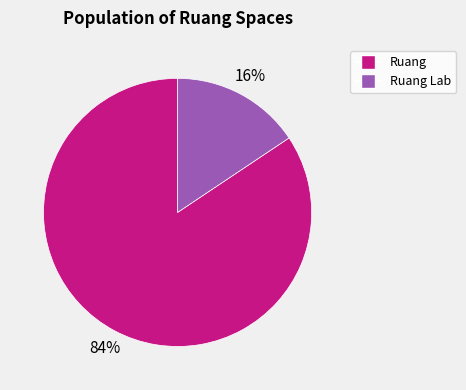

To the nearest percent, what is the average slice percentage?

50%